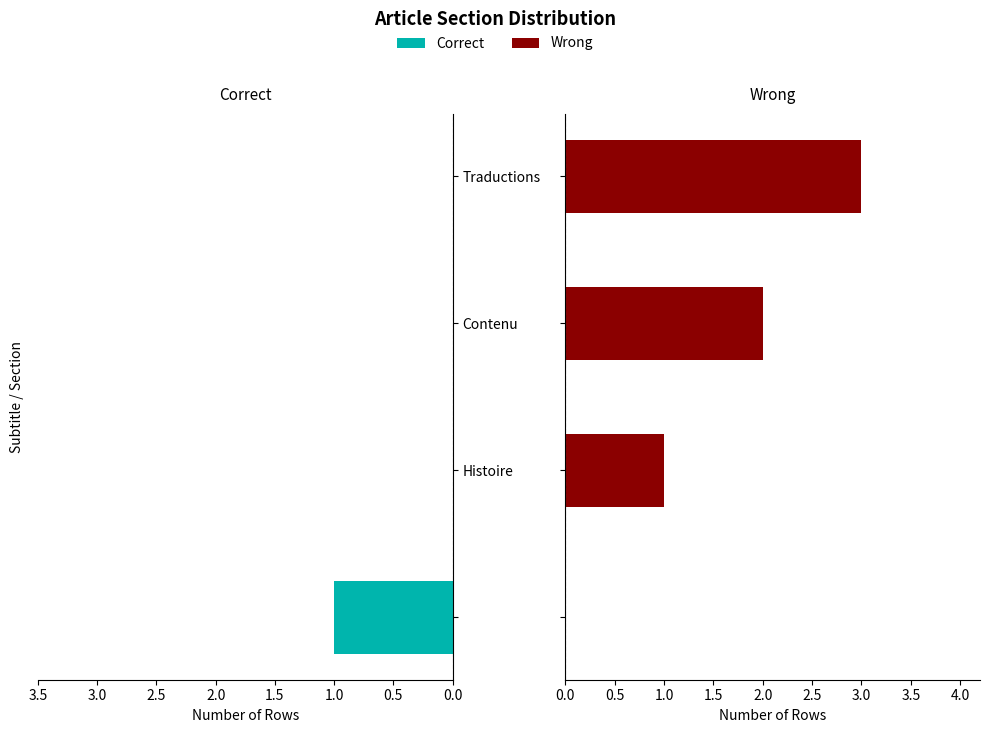

The Correct series shows 0 at Histoire. True or false?

False